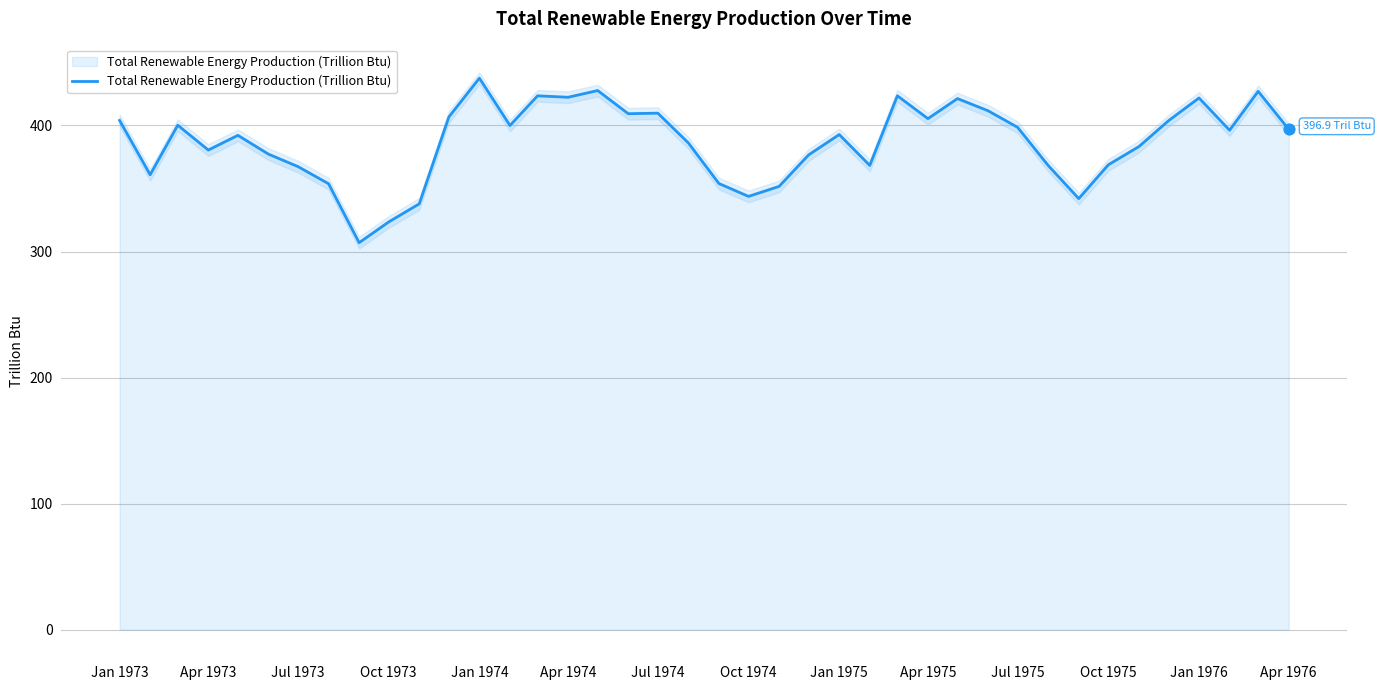

The Total Renewable Energy Production (Trillion Btu) series shows 148.4 at Jul 1975. True or false?

False